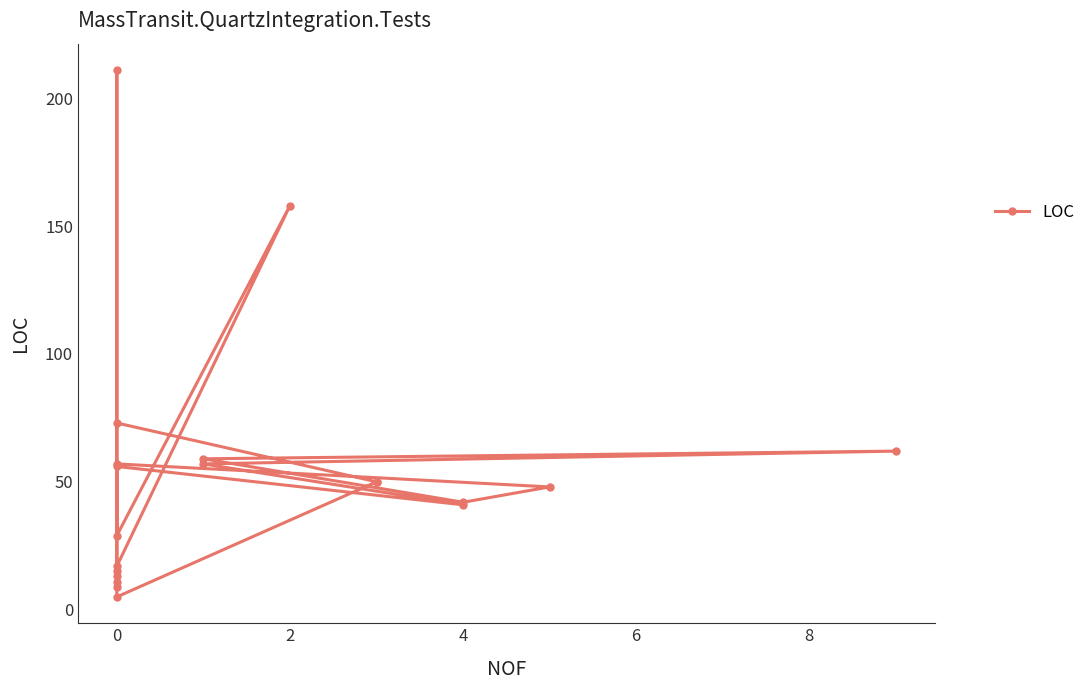

What is the approximate value at 0?

73